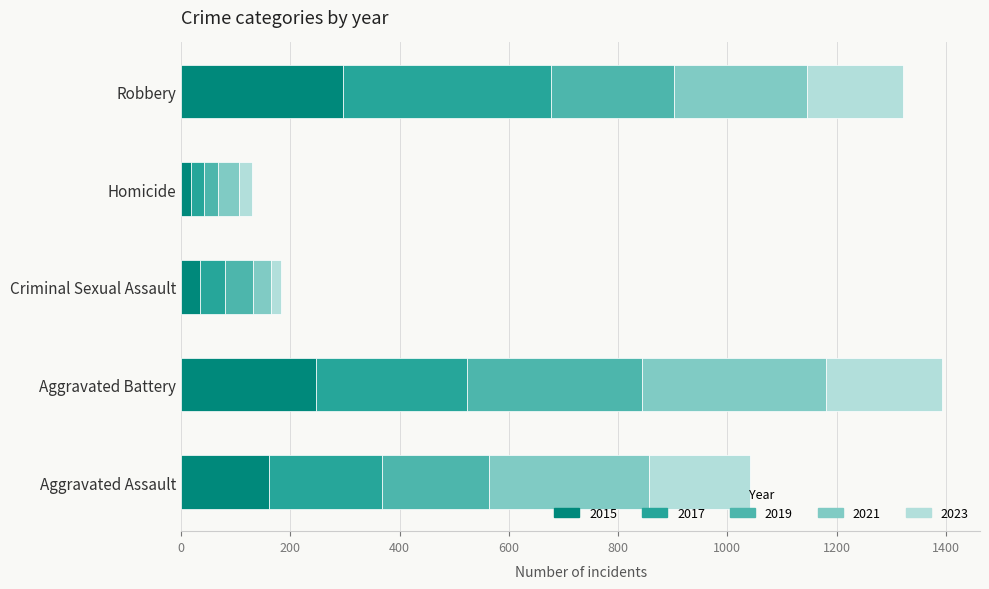

What is the sum of all 2015 values?

754